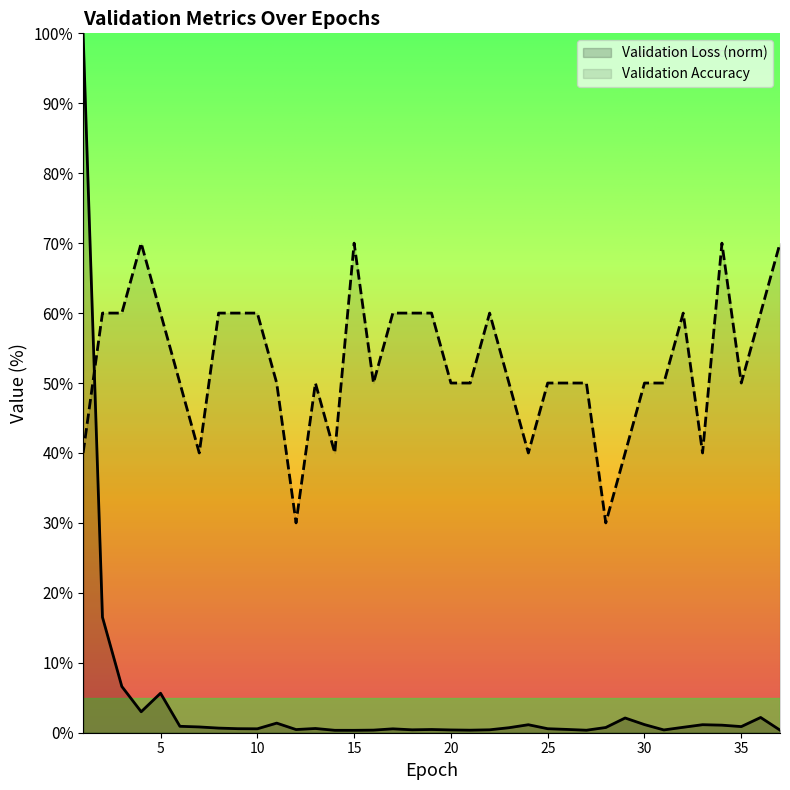

What is the value of the Validation Accuracy point at the 11th from the left?

50.0